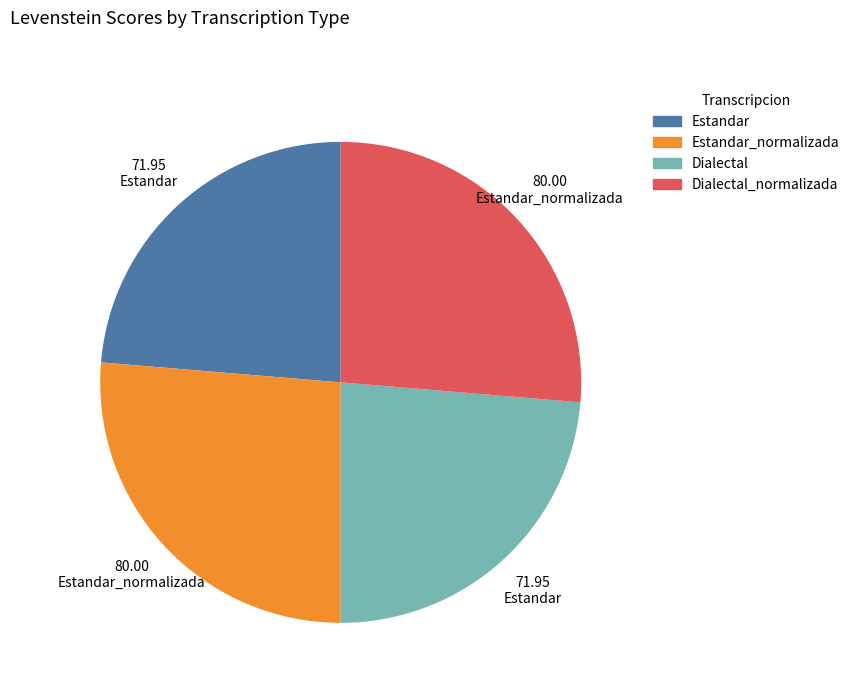

Is there any slice that represents more than half of the pie?

No